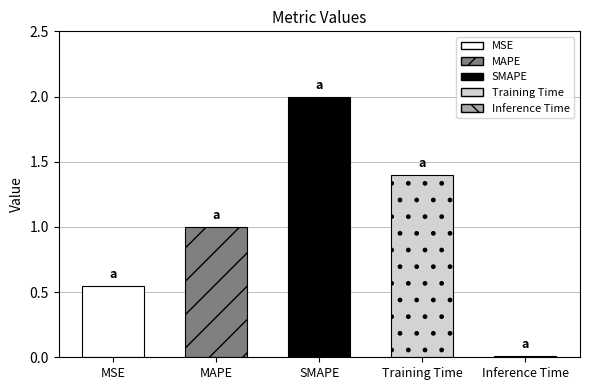

Between SMAPE and Training Time, which is larger?

SMAPE